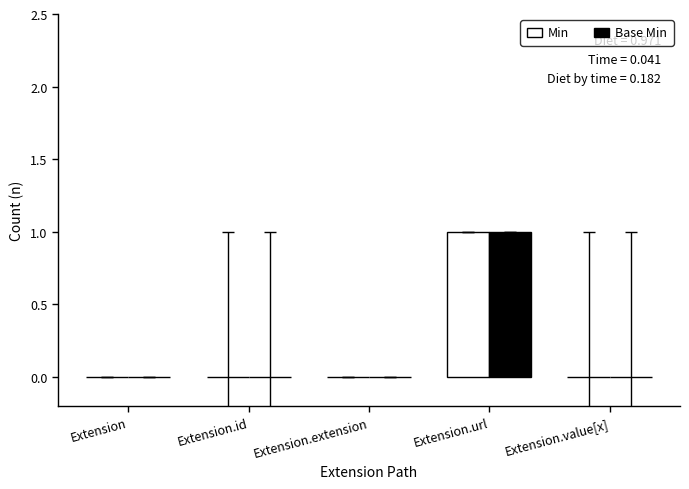

Which label corresponds to the largest value in the chart?

Extension.url